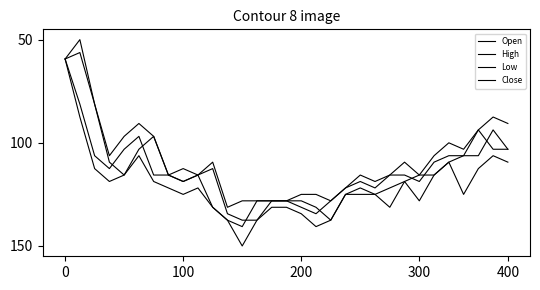

Does the chart display data point markers on the line(s)?

No